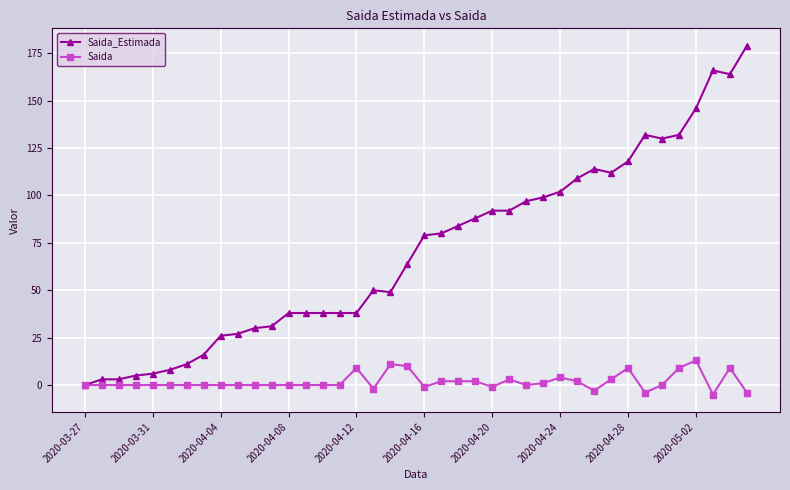

List the series in order of their peak value, highest first.

Saida_Estimada, Saida